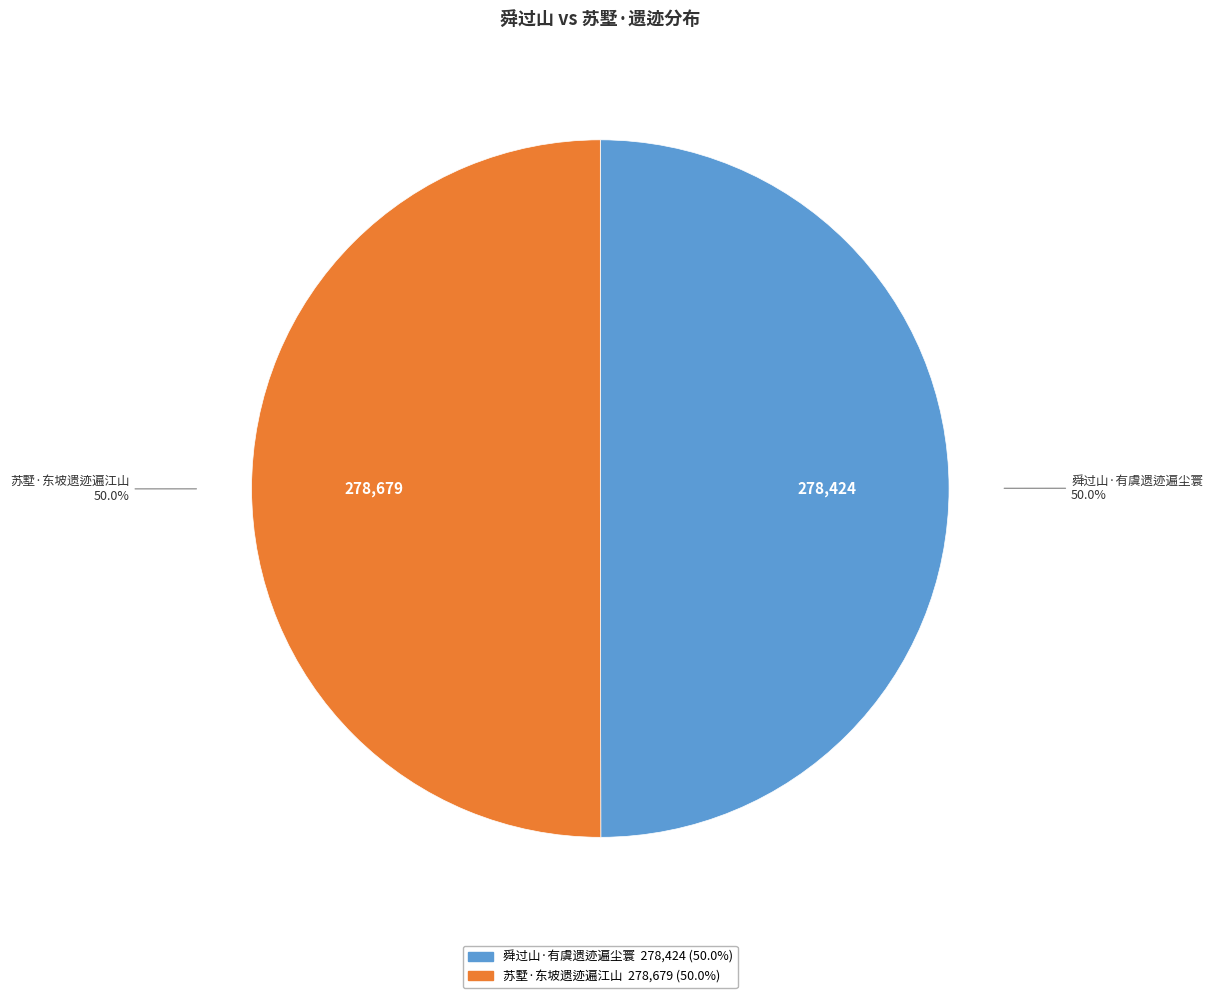

To the nearest percent, what is the combined percentage of 苏墅·东坡遗迹遍江山 and 舜过山·有虞遗迹遍尘寰?

100%